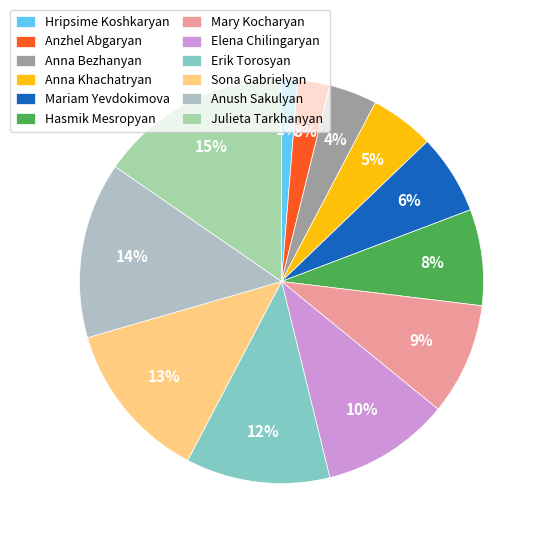

To the nearest percent, what portion does Anush Sakulyan represent?

14%